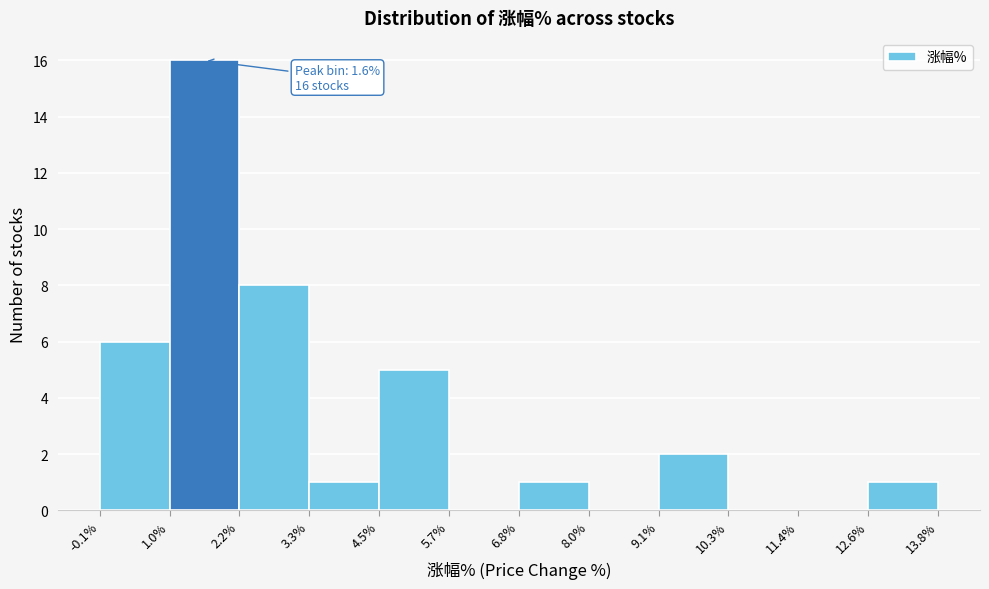

Over which range of the x-axis is the bar tallest?

1.0% to 2.2%